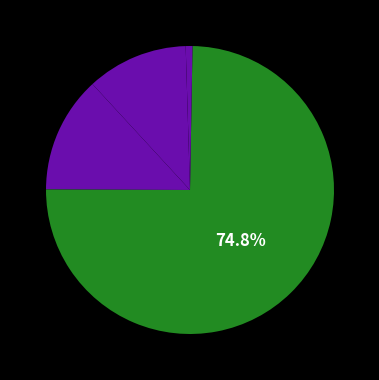

Which slice is the largest?

Training Time